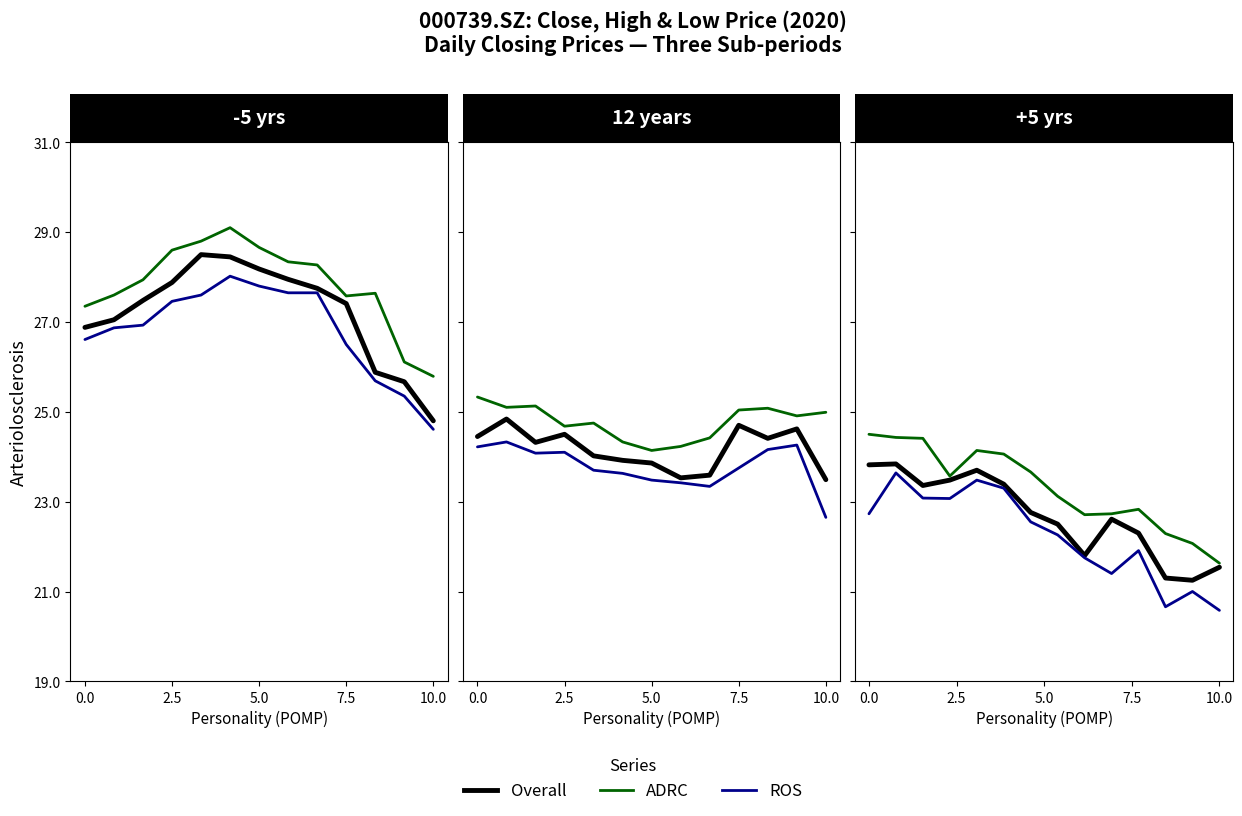

What is the difference between the maximum and minimum values in the Overall series?

2.6